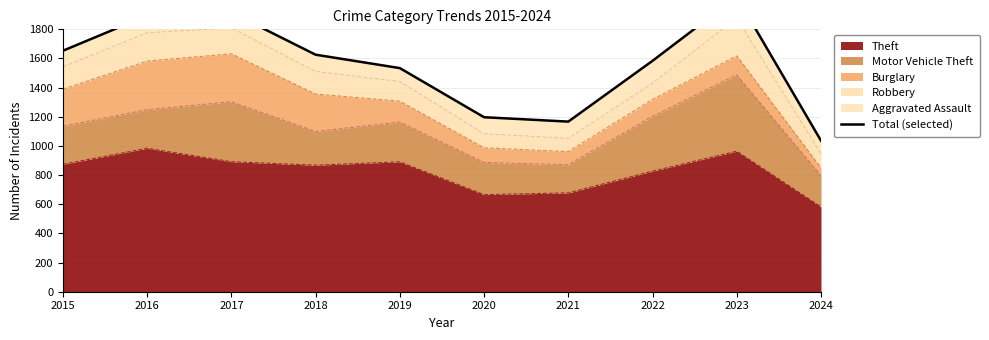

True or false: the data shows 1915 at 2017.

True